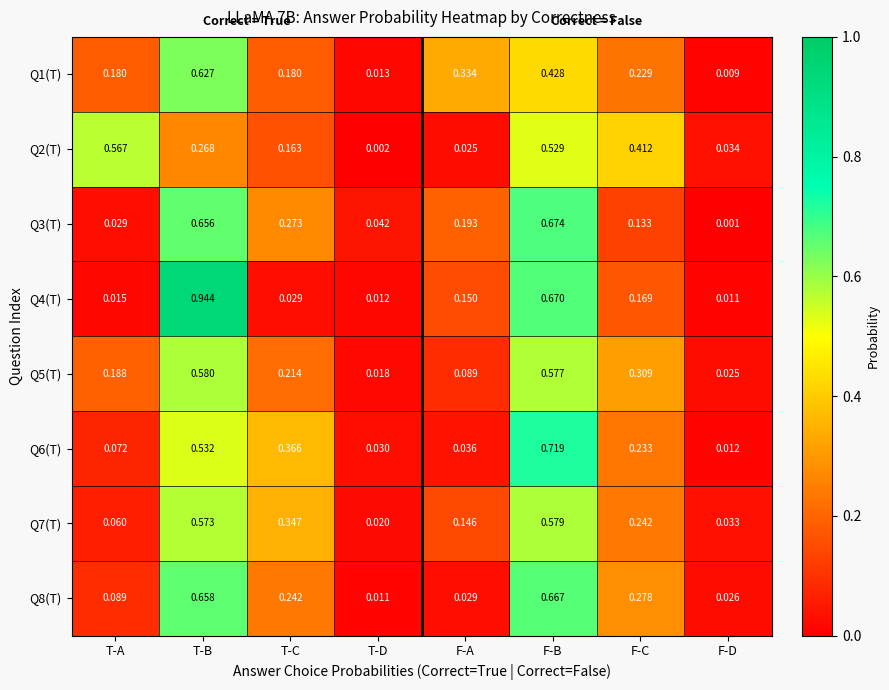

Which series changed the most between F-A and F-B?

Q6(T)